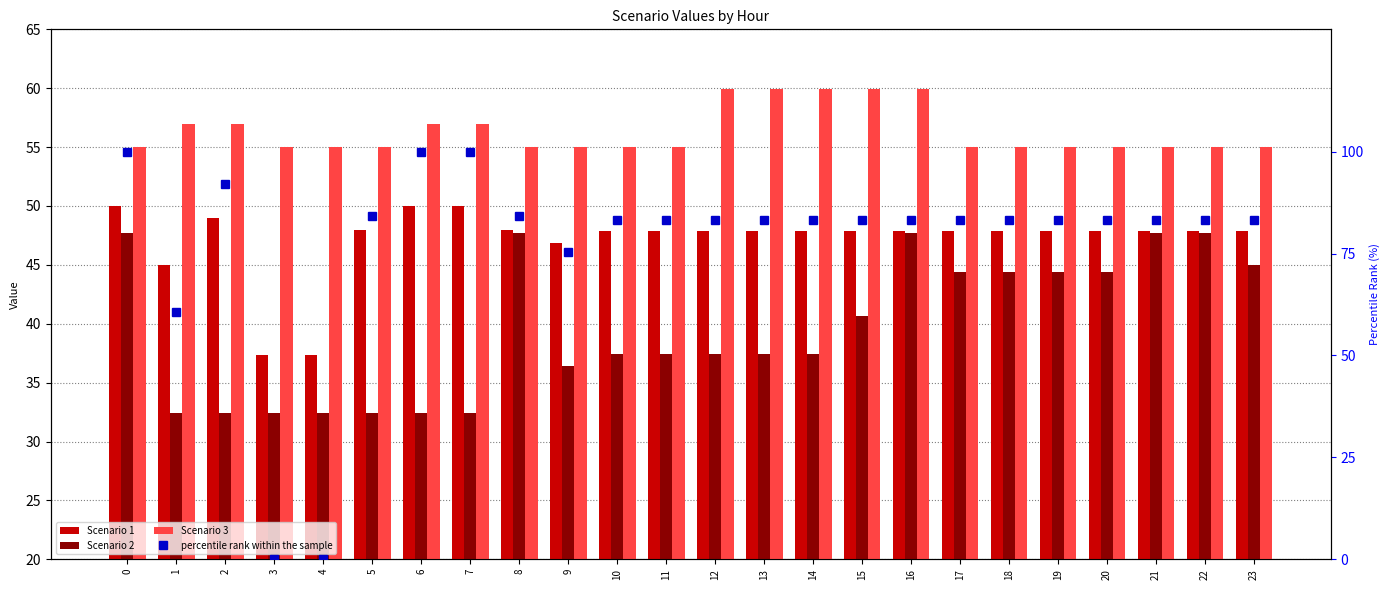

Where is Scenario 2 nearest to the value 40?

15